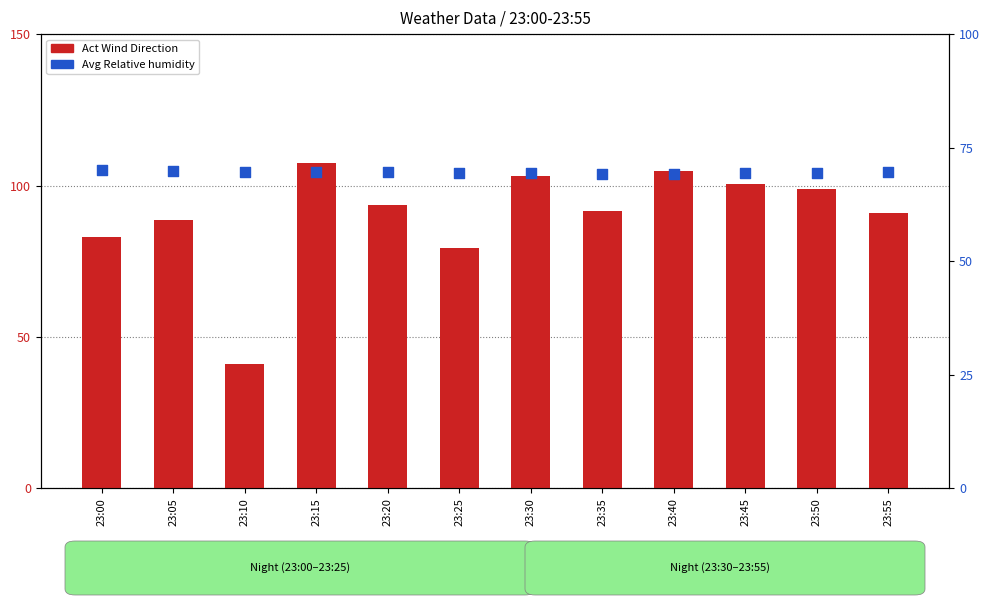

At how many categories does at least one series exceed 106?

1